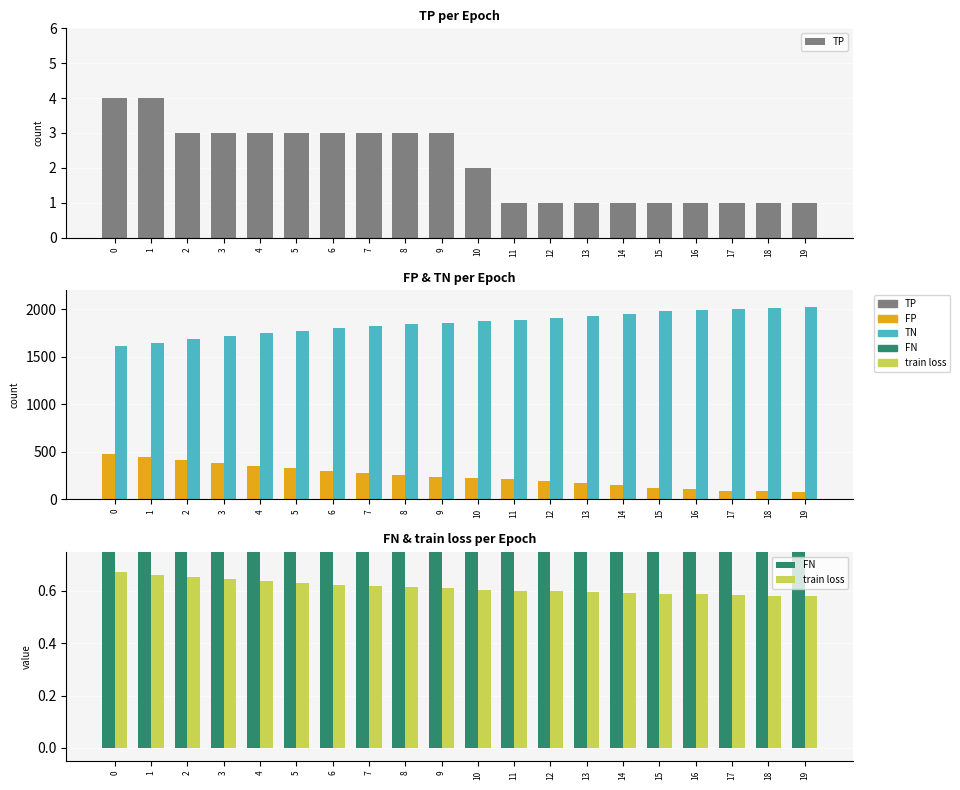

At which label is train loss closest to 0?

19